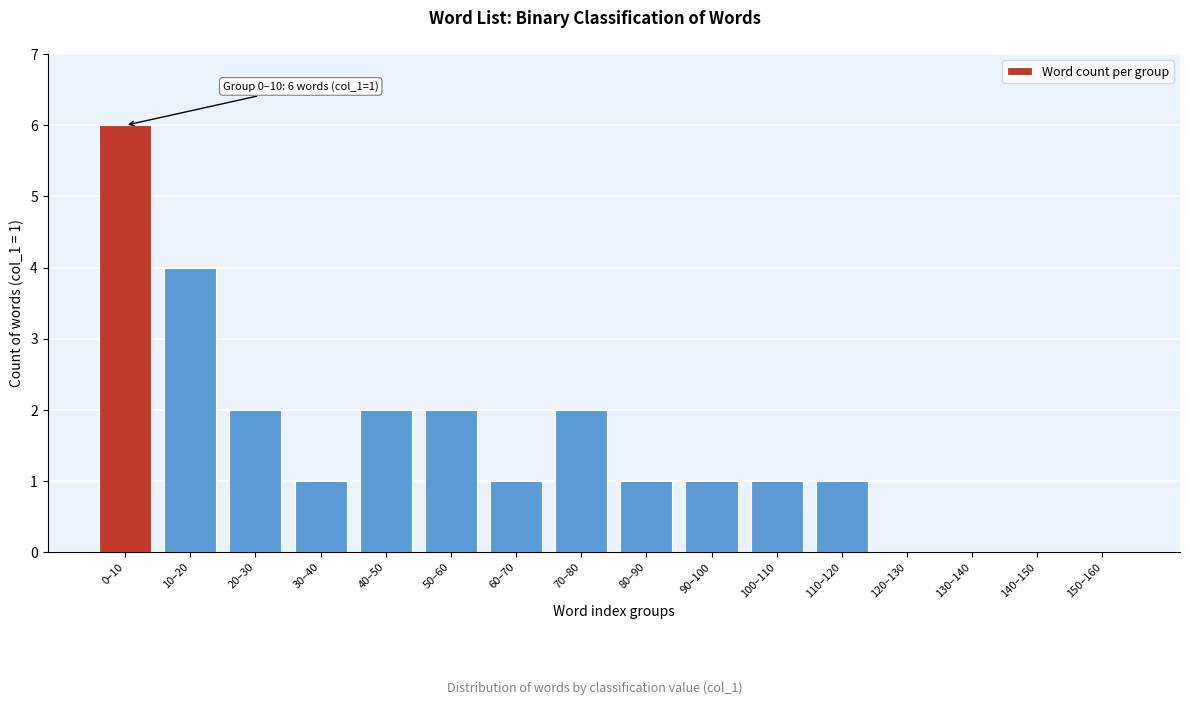

Reading left to right, extract all data points from this chart.

0–10=6	10–20=4	20–30=2	30–40=1	40–50=2	50–60=2	60–70=1	70–80=2	80–90=1	90–100=1	100–110=1	110–120=1	120–130=0	130–140=0	140–150=0	150–160=0